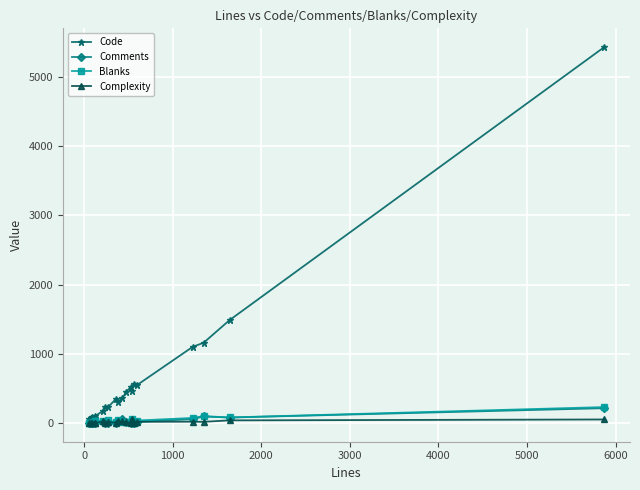

Which series has the largest total across all categories?

Code